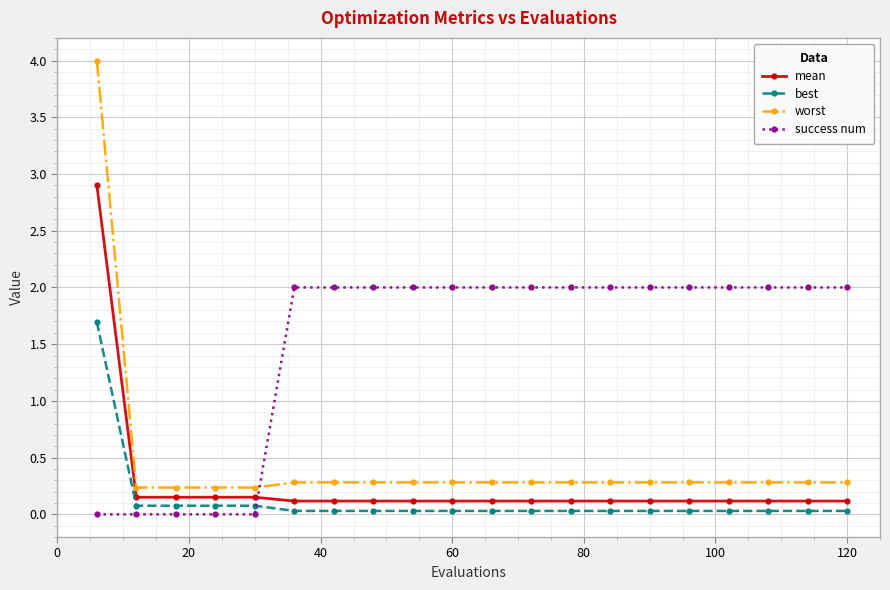

What is the highest value of the worst series?

4.0